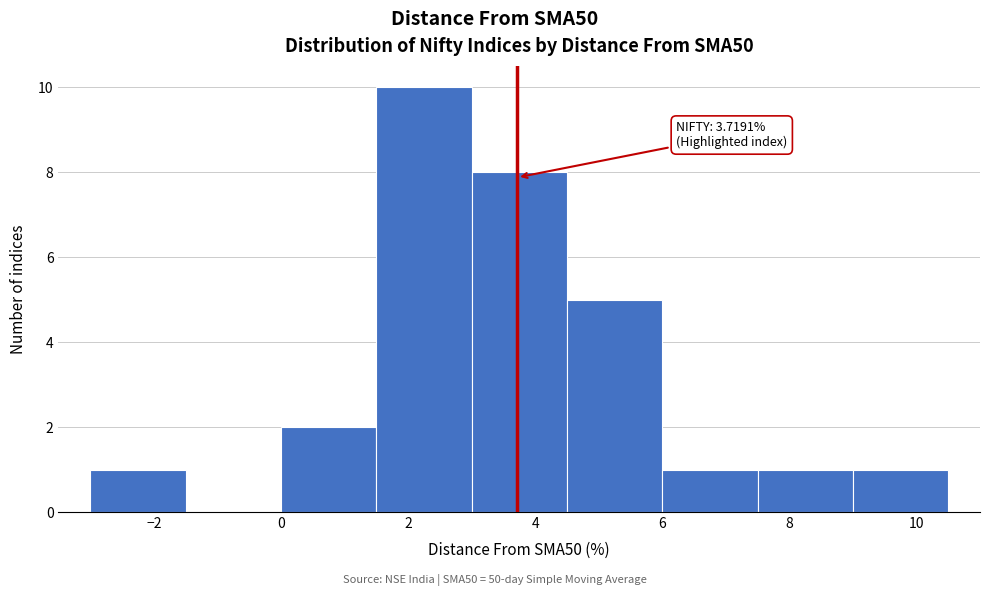

Over which range of the x-axis is the bar tallest?

1.5 to 3.0